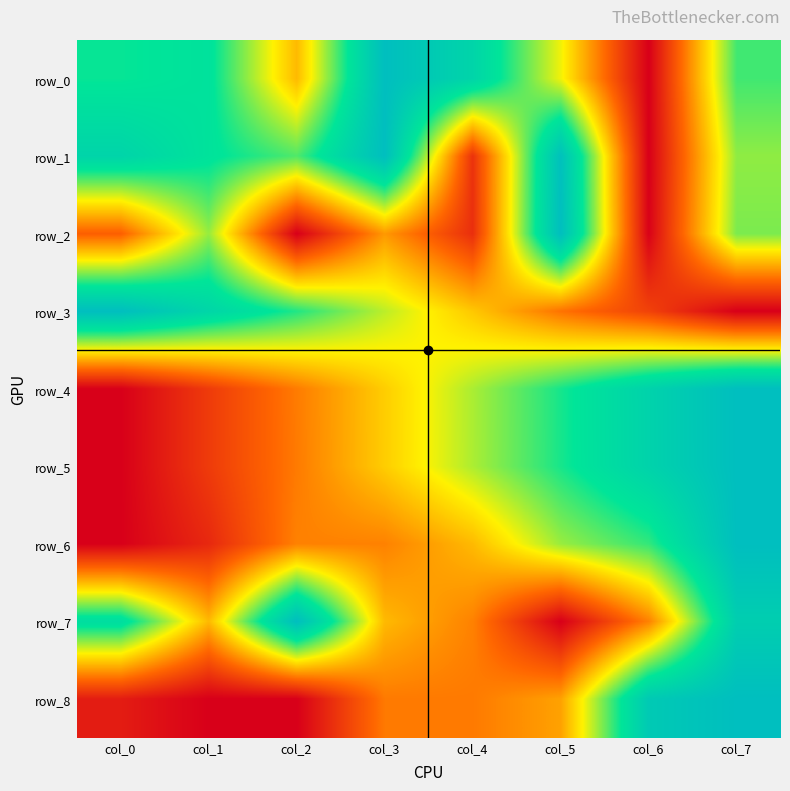

Which series has the widest spread of values?

row_0